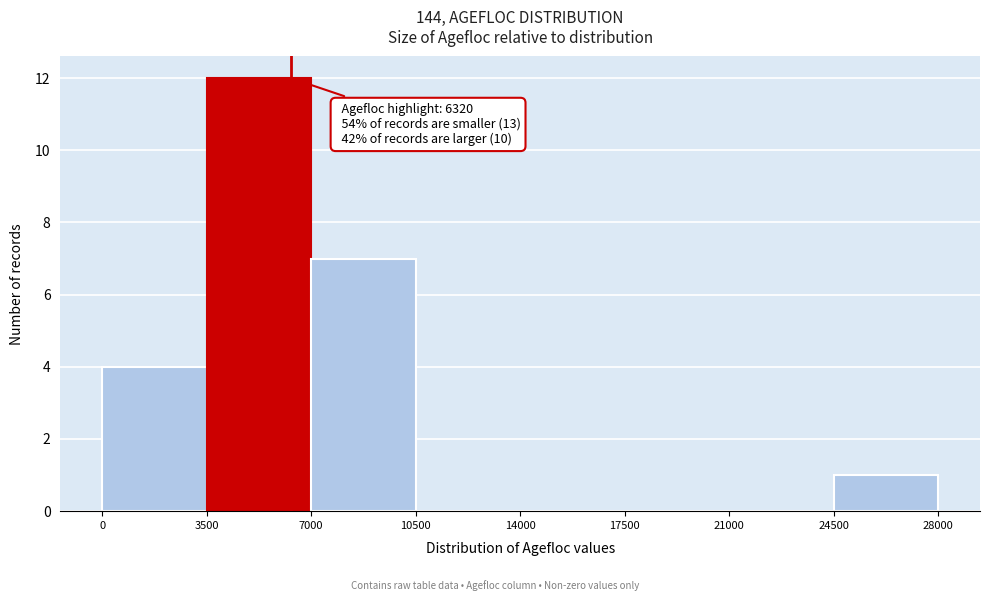

Over which range of the x-axis is the bar tallest?

3500 to 7000